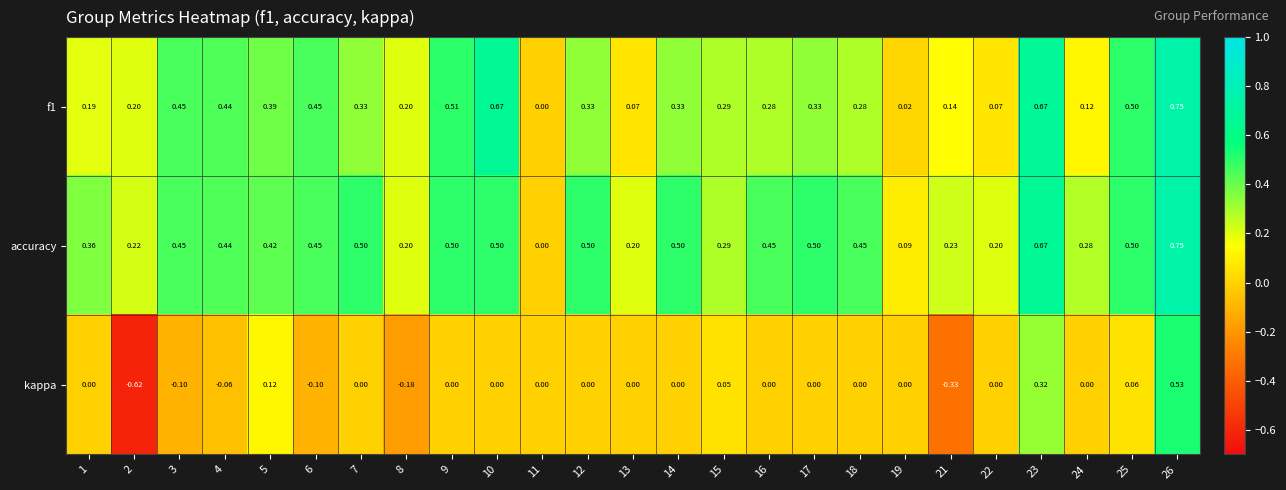

Count the number of categories in the chart.

25